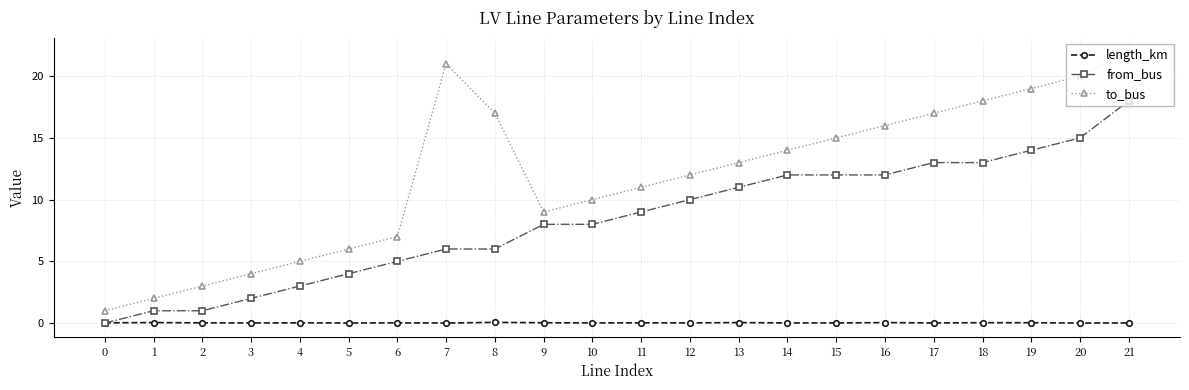

At which category does to_bus reach its first local peak?

7